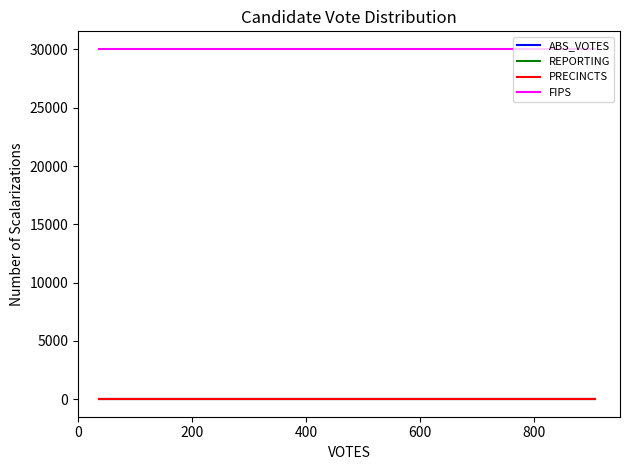

How many distinct data groups are displayed?

4